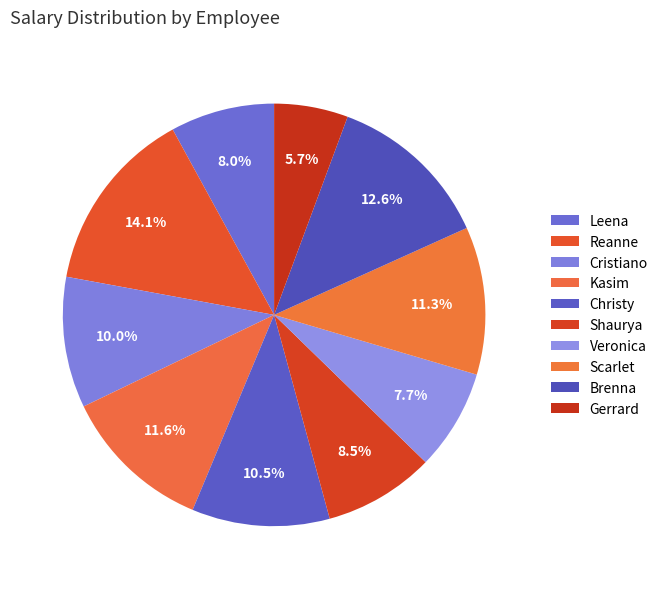

To the nearest percent, what percentage of the pie is Shaurya?

8%